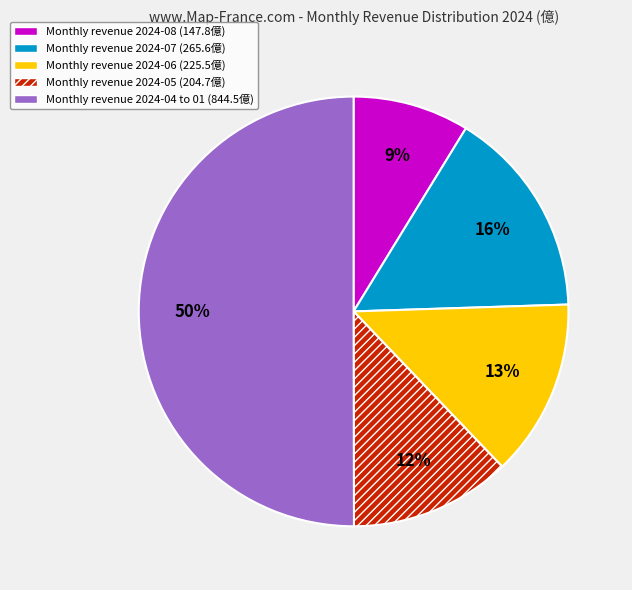

To the nearest percent, what percentage of the pie is Monthly revenue 2024-06 (225.5億)?

13%